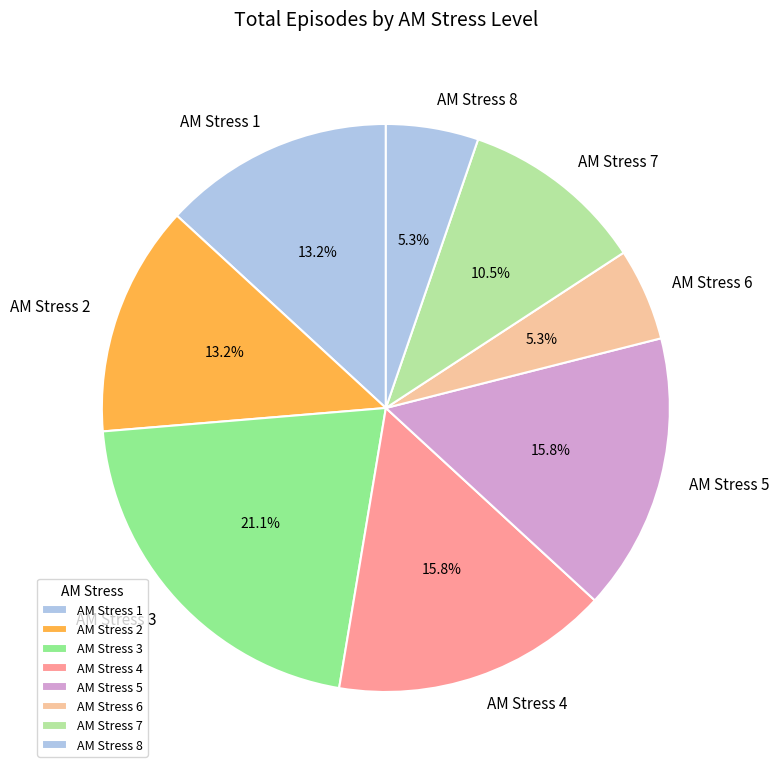

Approximately how many times larger is the value at AM Stress 1 compared to AM Stress 3?

0.6